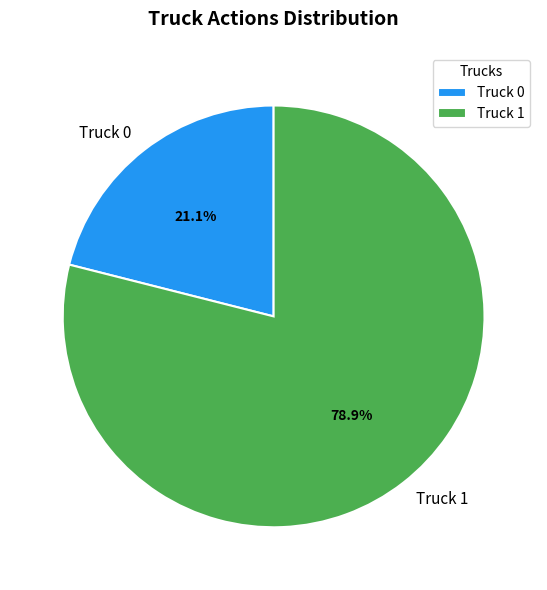

What portion of the pie excludes Truck 1?

21.1%